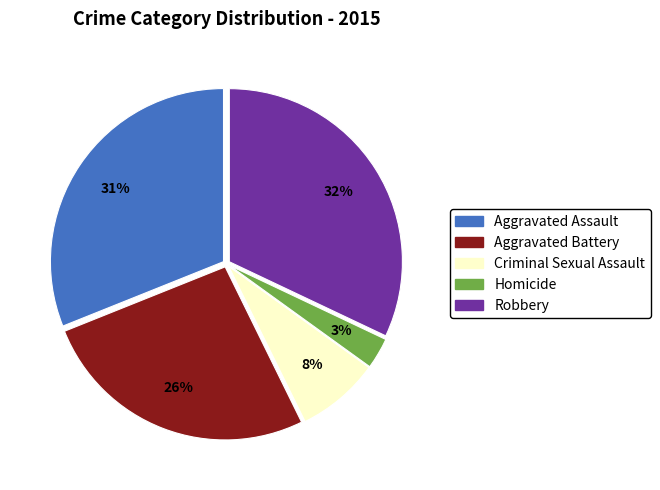

Between Aggravated Assault and Homicide, which is larger?

Aggravated Assault